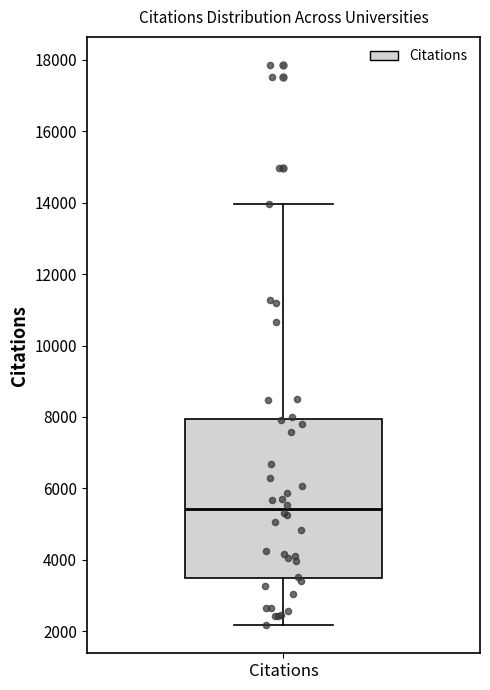

Where is the lower edge of the box for Citations on the y-axis? The values are not printed on the chart, so give them approximately, as read against the axis.

3400